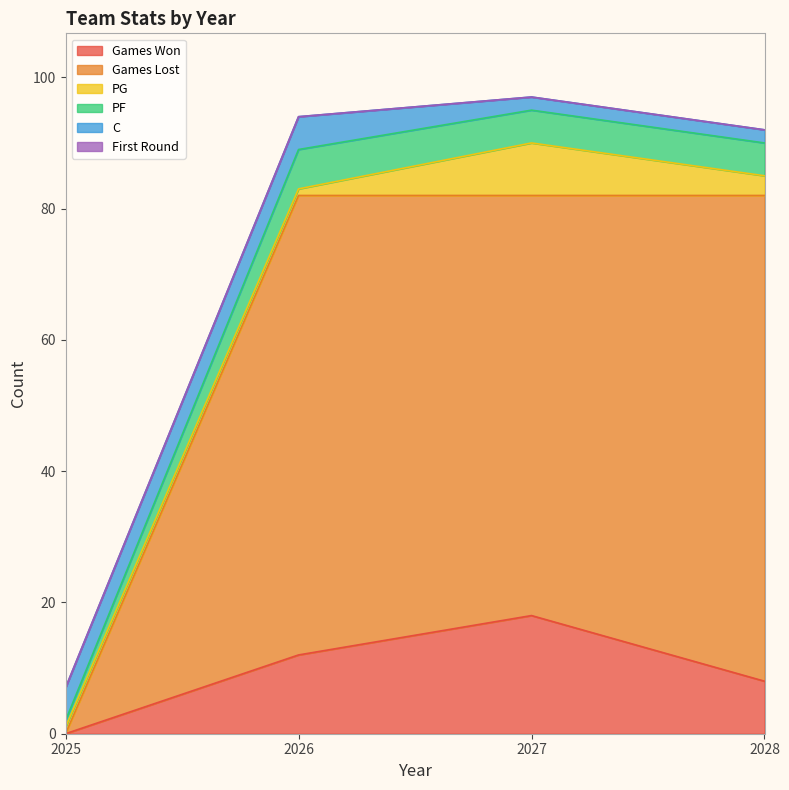

Between 2025 and 2026, which is larger?

2026